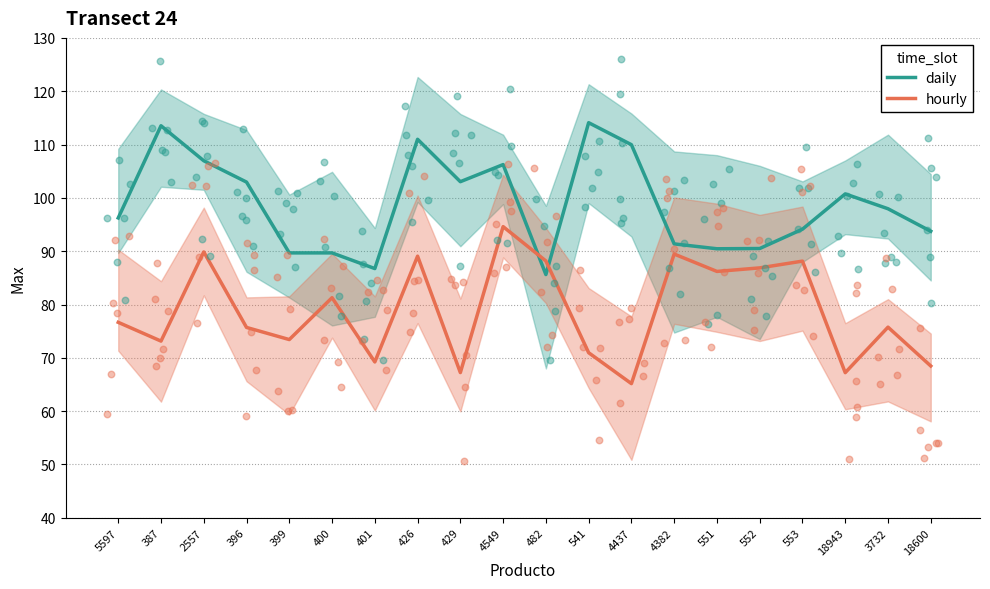

Which series has the largest total across all categories?

daily